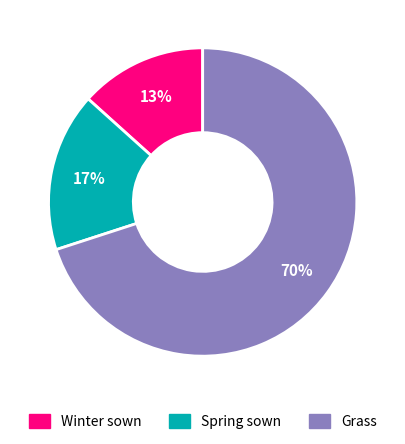

Which has a higher value, Grass or Winter sown?

Grass